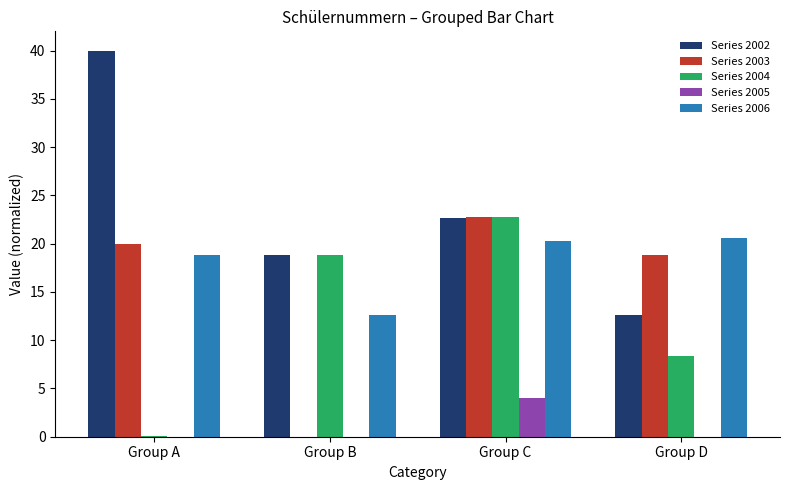

Which category has the highest value in the Series 2002 series?

Group A